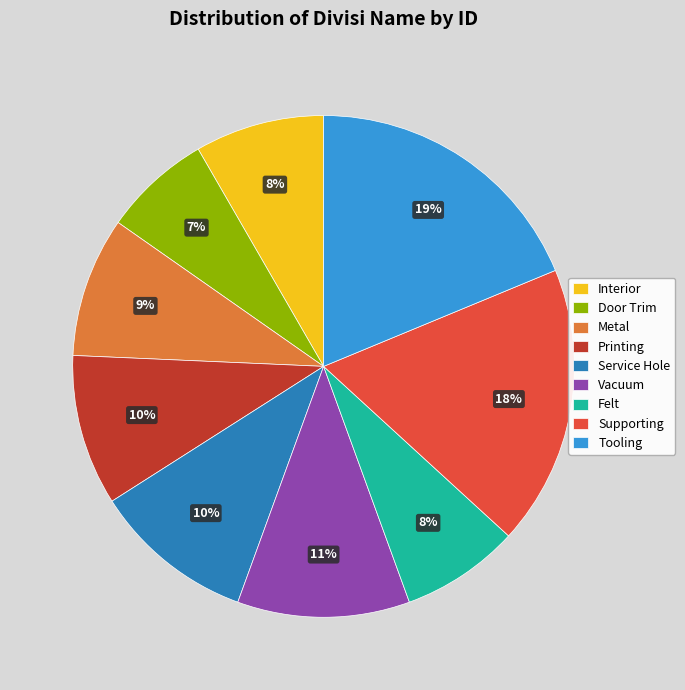

The Interior slice represents 8% of the pie. True or false?

True